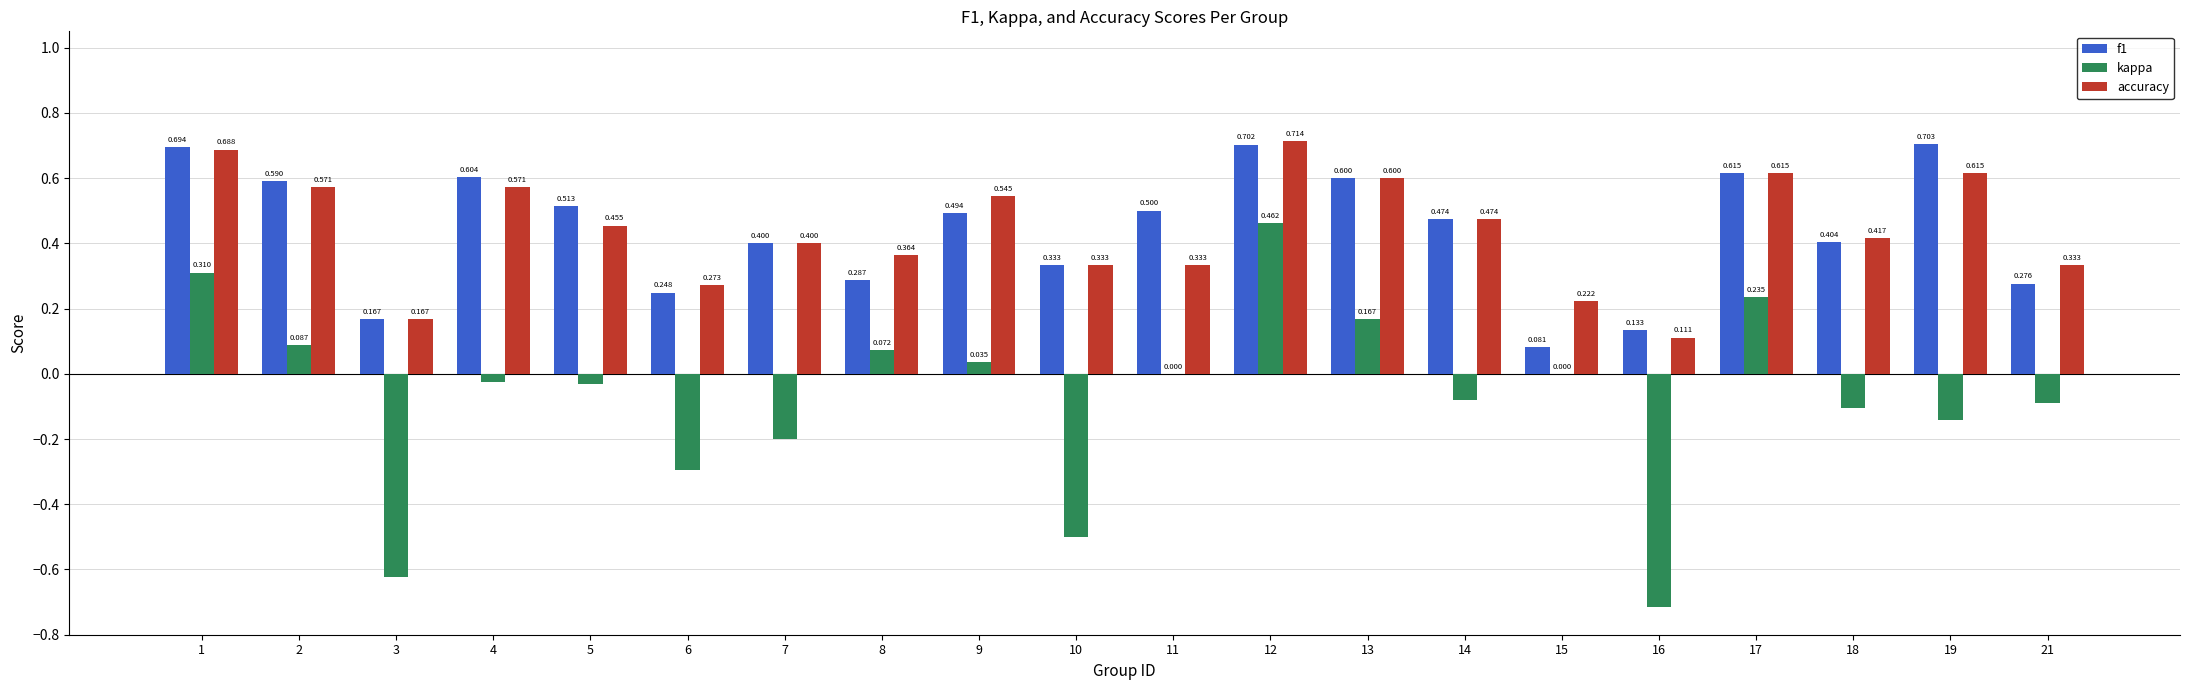

Is the value of kappa at 12 greater than the value of f1 at 14?

No